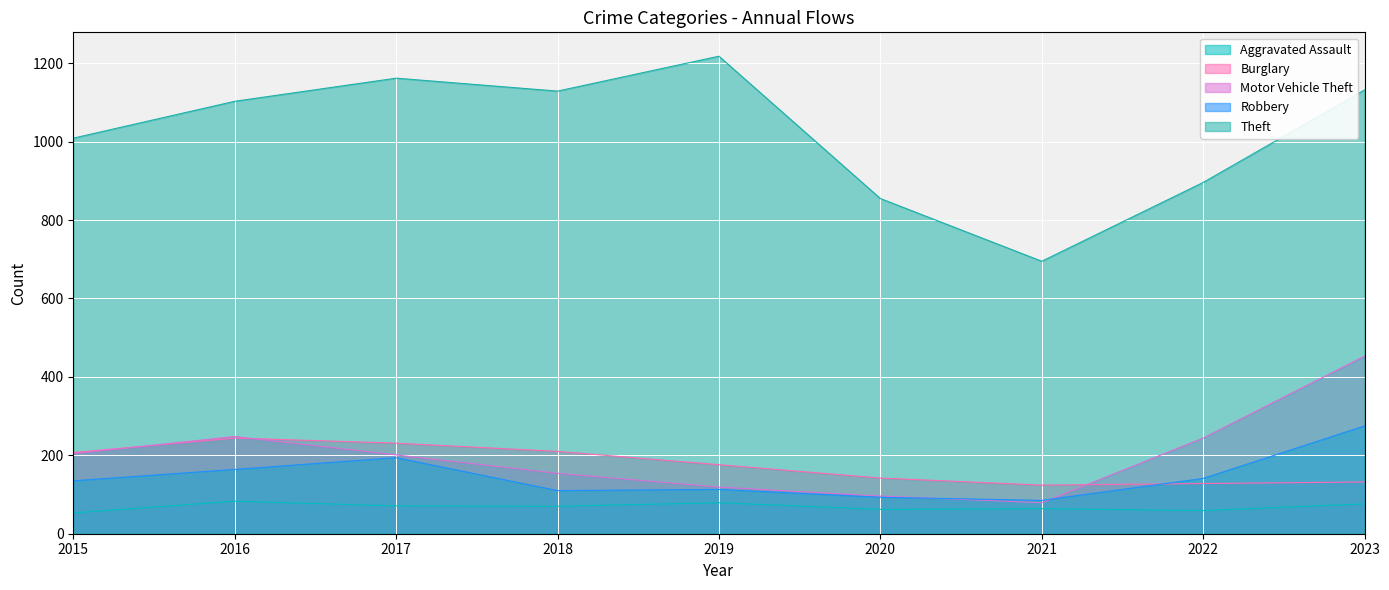

Count the number of data series in this chart.

5